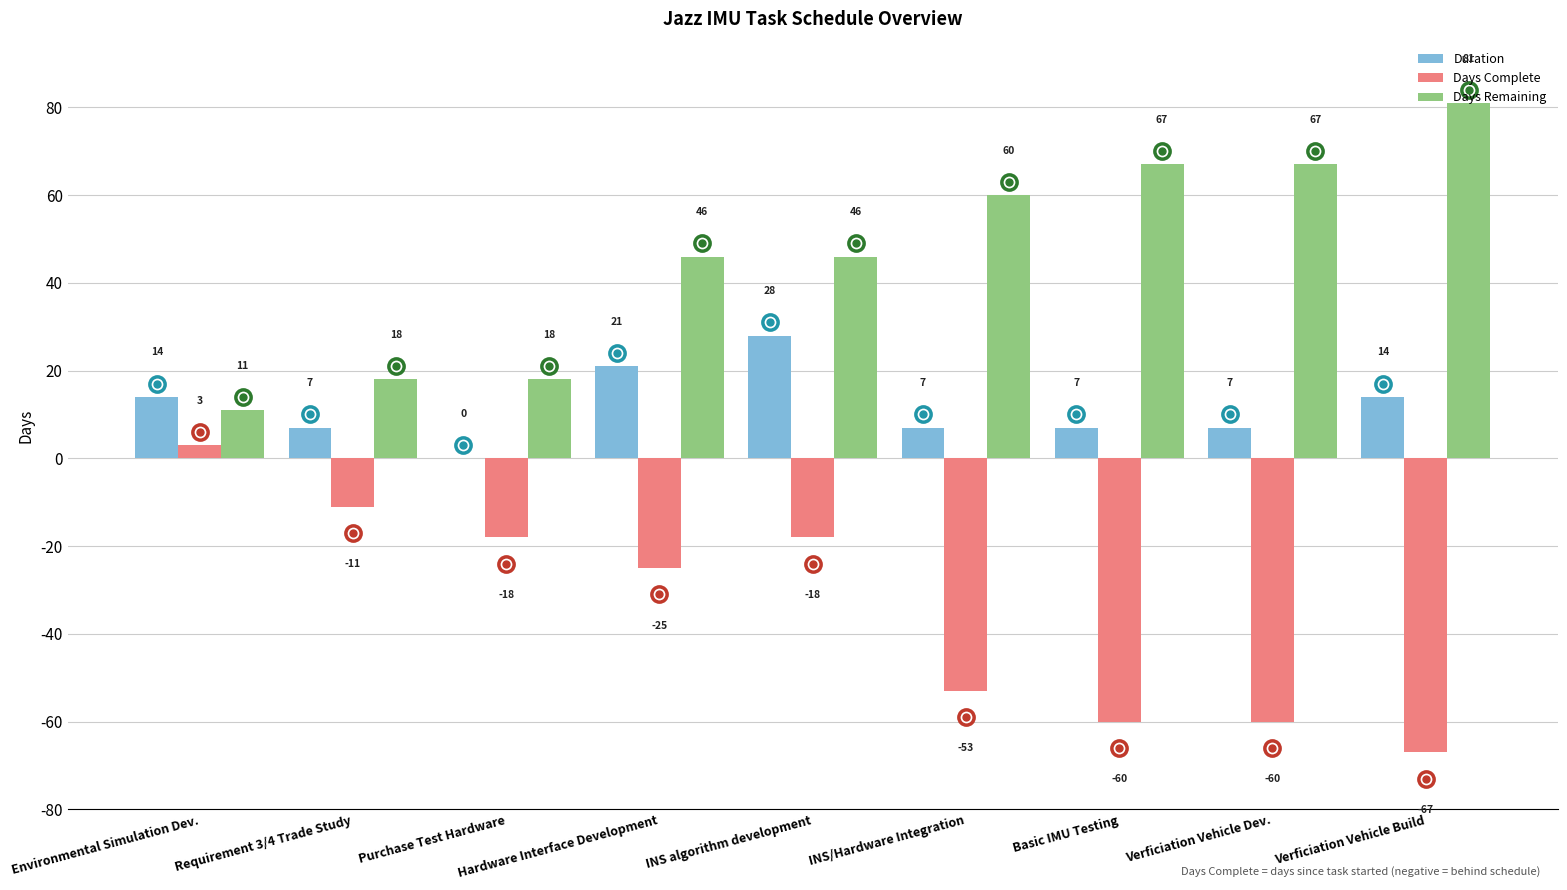

How many groups of bars are there?

9